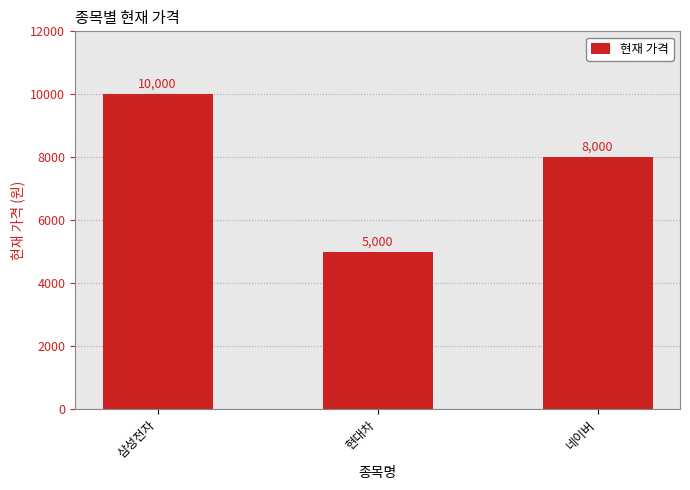

Are the bars grouped side by side (vs. stacked)?

No